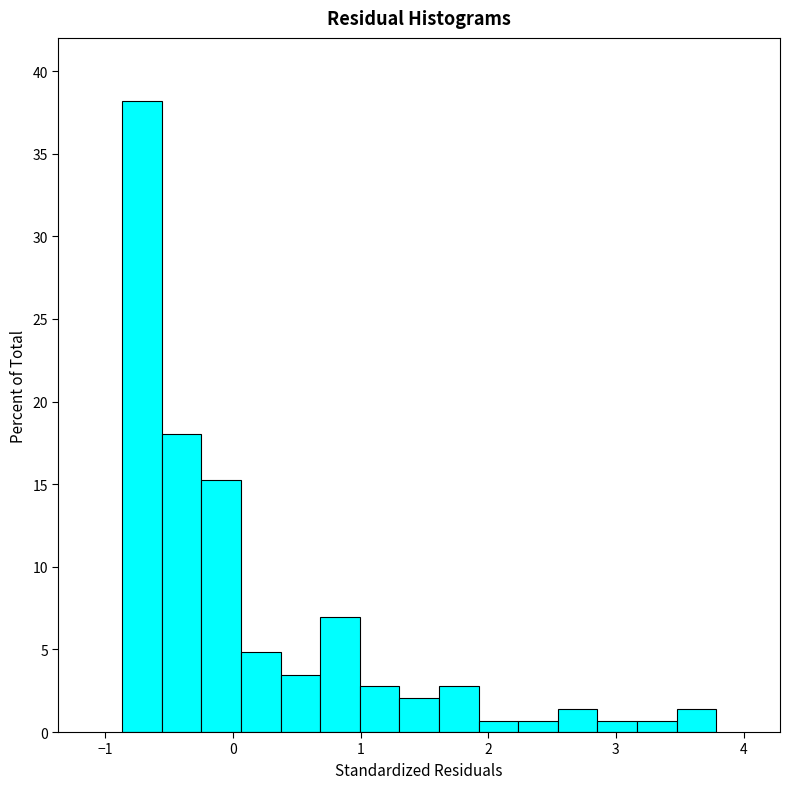

Around what value on the x-axis is the tallest bar? Give the approximate position of its centre, as read against the axis.

-0.7